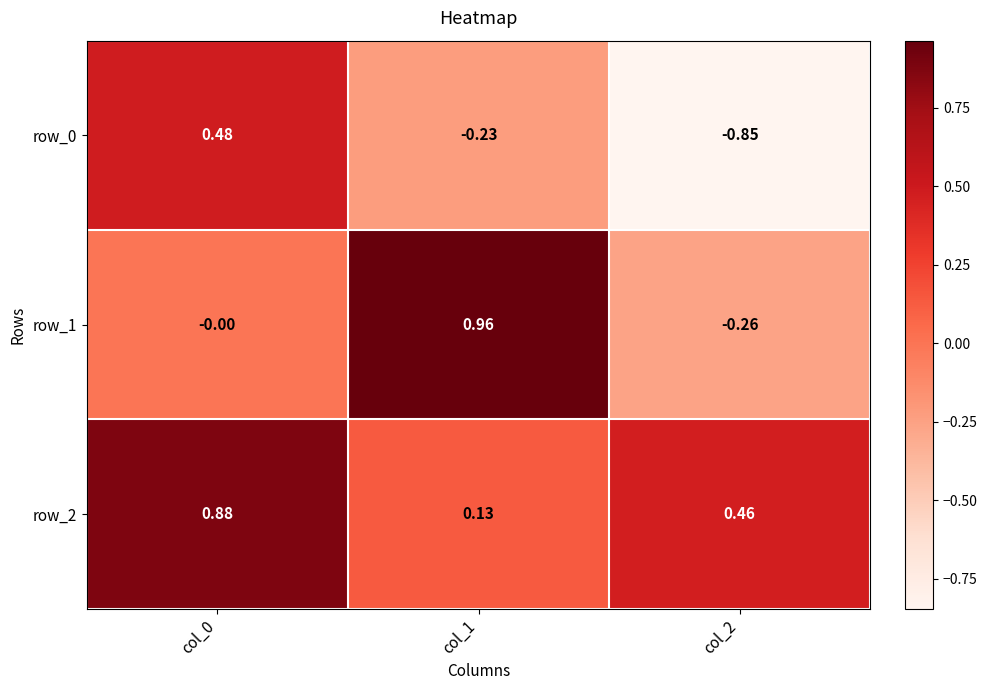

Between col_0 and col_2, which series saw the biggest shift?

row_0